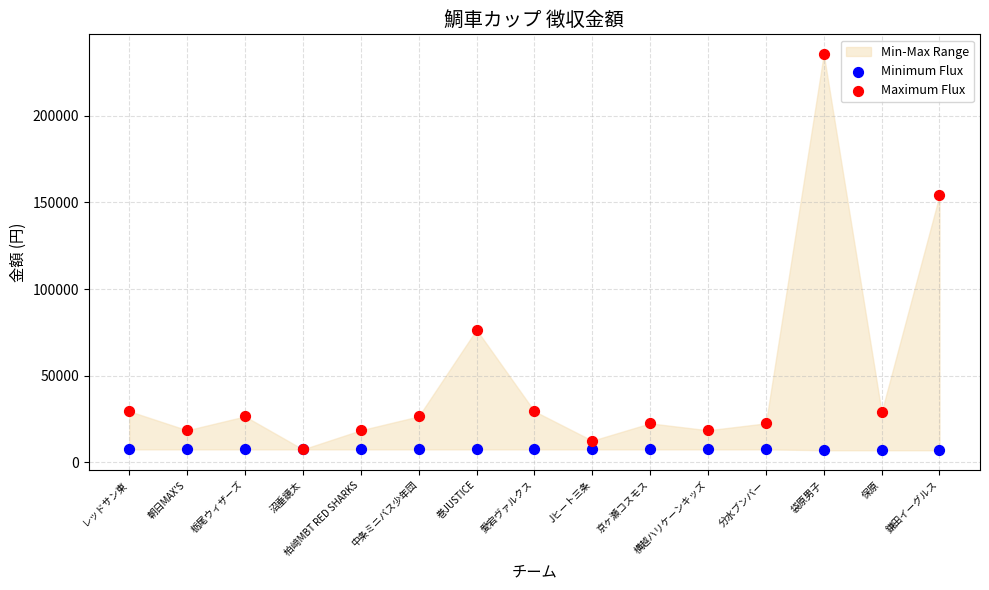

Across all series, what Y value is closest to 121250?

154000